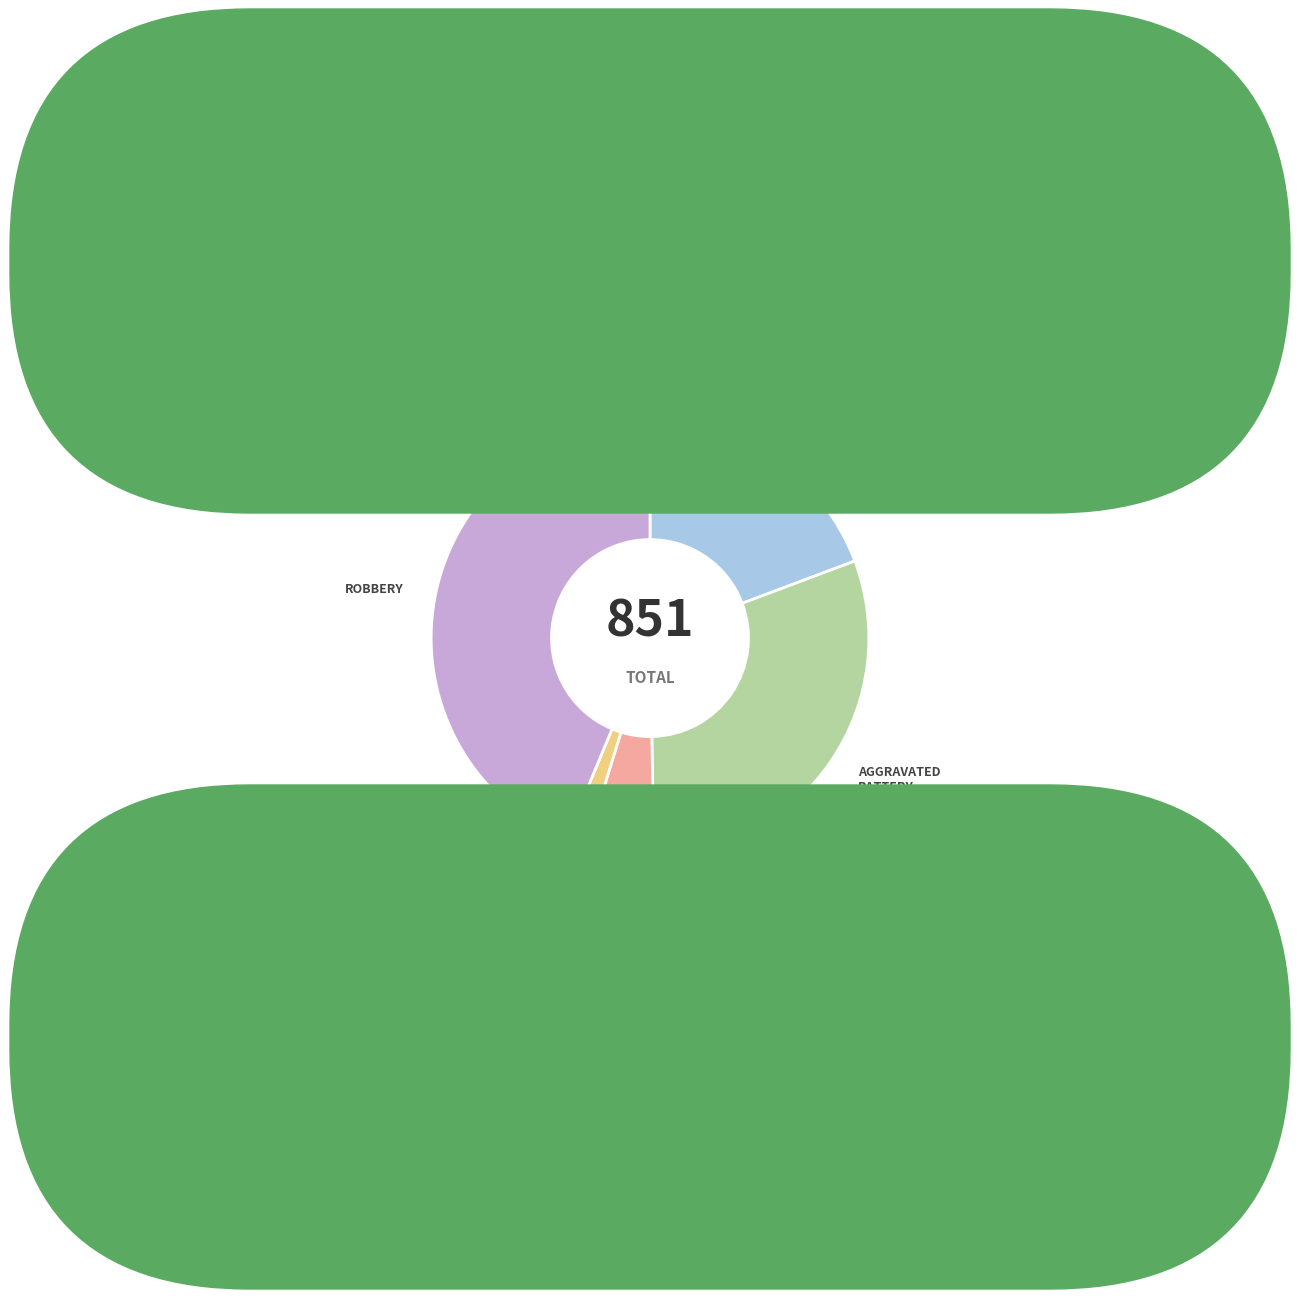

Is it true that Robbery is 49% of the pie?

False